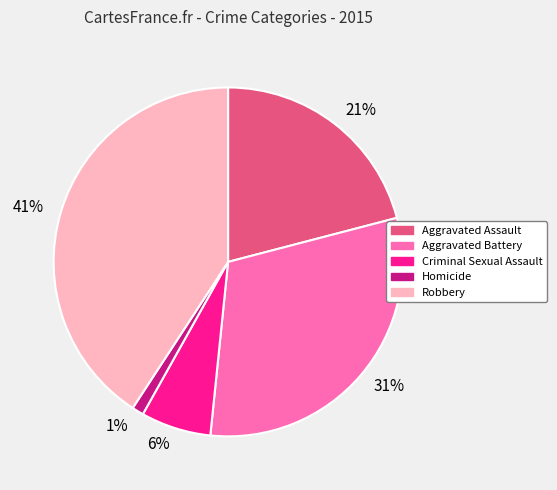

True or false: 31% accounts for 24% of the total.

False